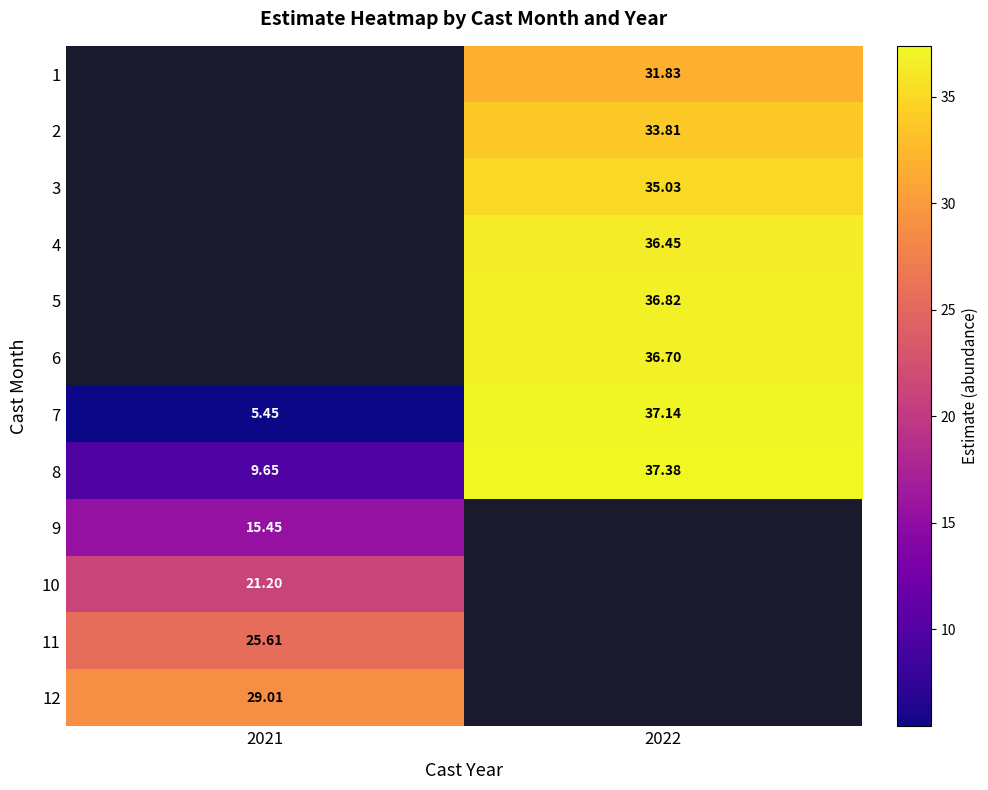

Is the value of 8 at 2021 greater than the value of 3 at 2022?

No